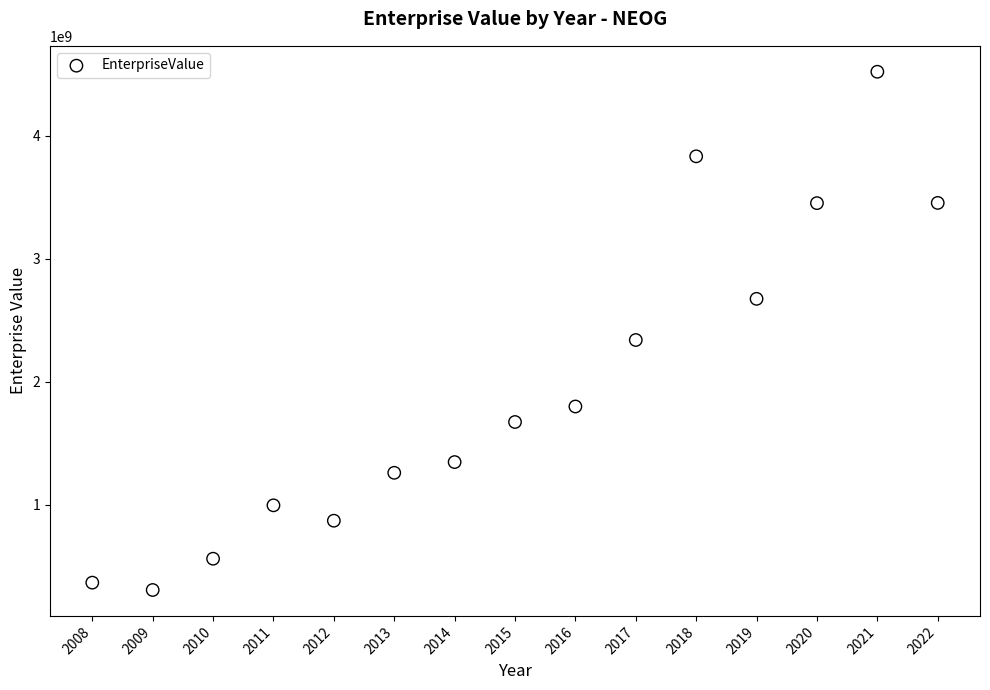

What Y value in the scatter plot is closest to 2414450293?

2340075421.5